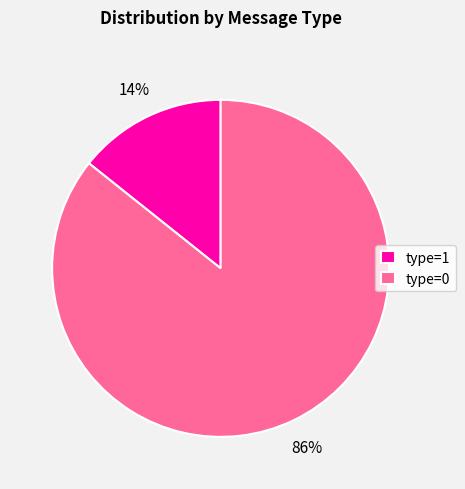

Count the number of slices in the pie.

2